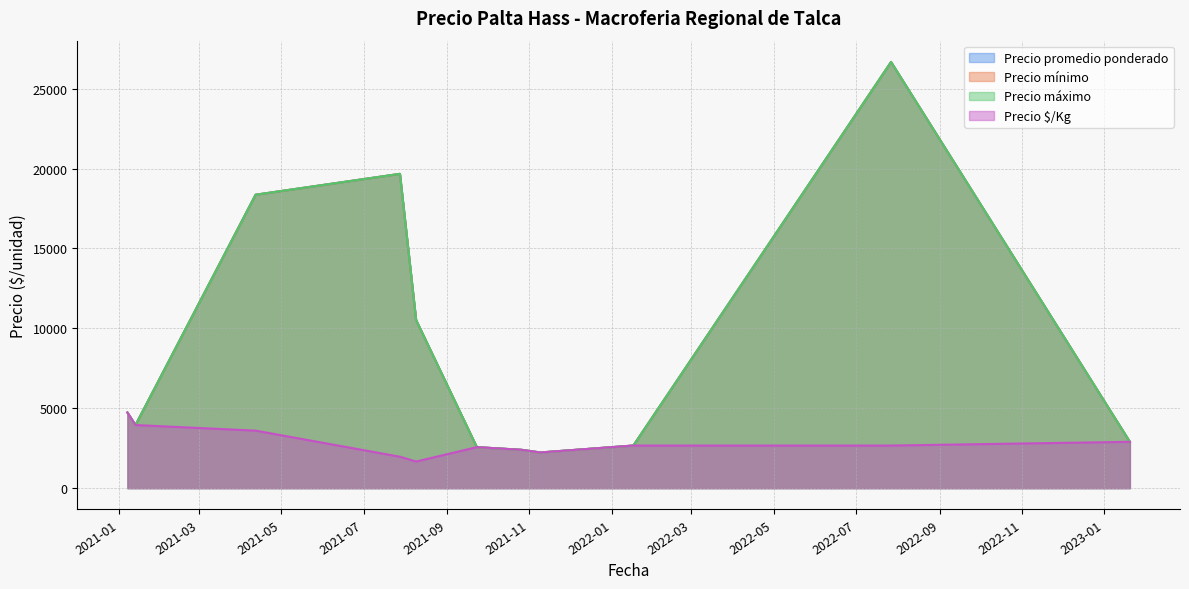

Does the chart display data point markers on the line(s)?

No